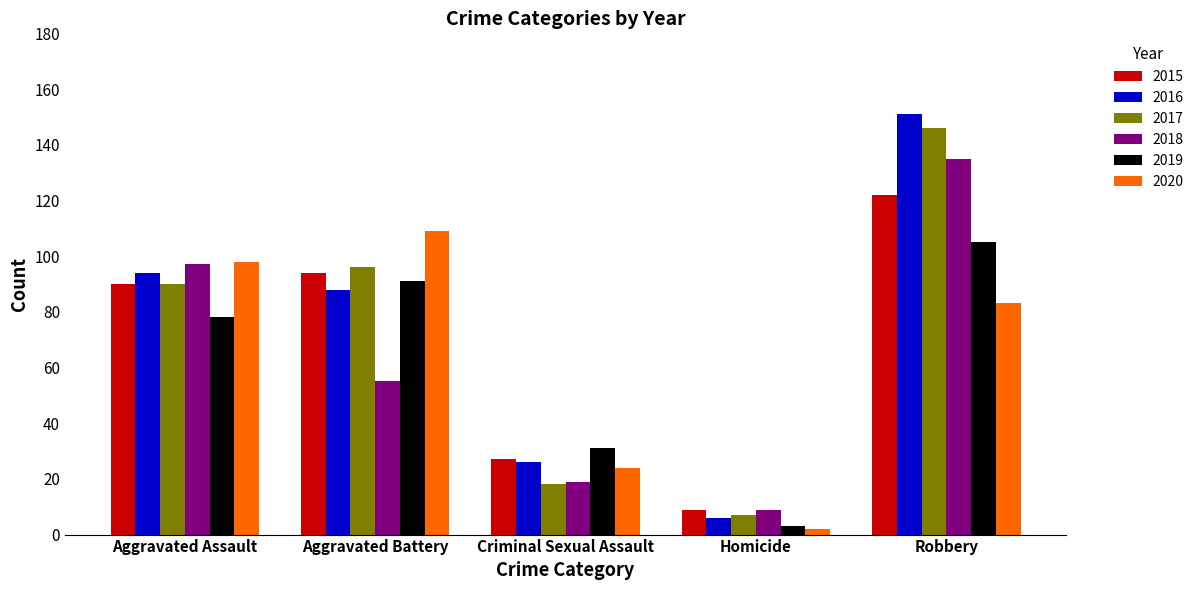

How many bars are there in each group?

6